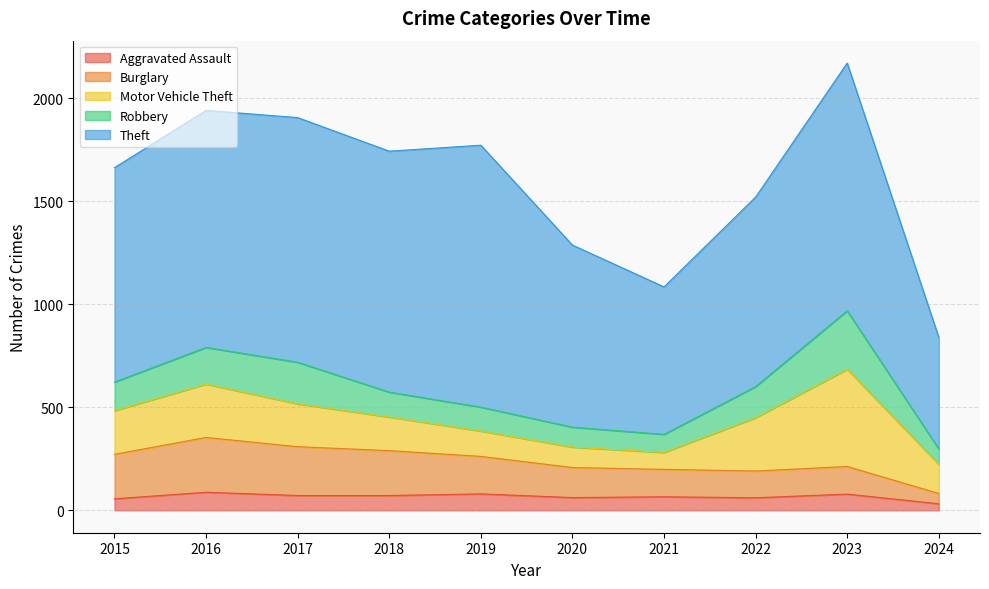

What is the smallest value displayed?

32